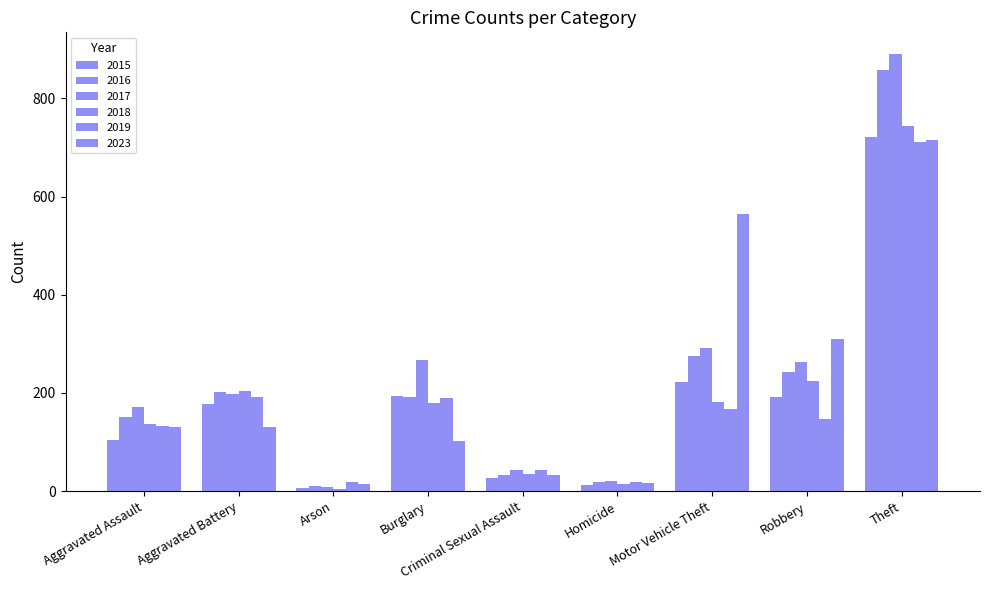

How many series are shown in this chart?

6